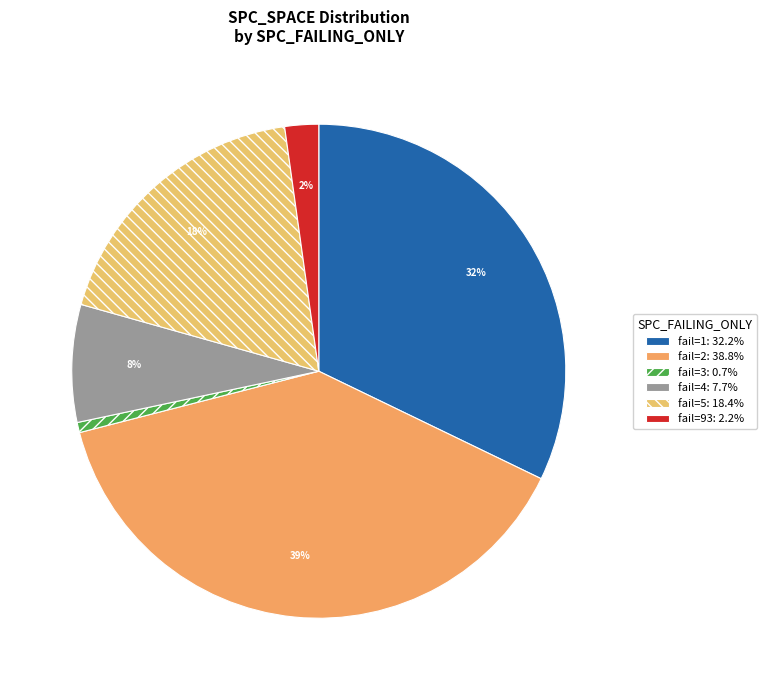

How many slices are in this pie chart?

6